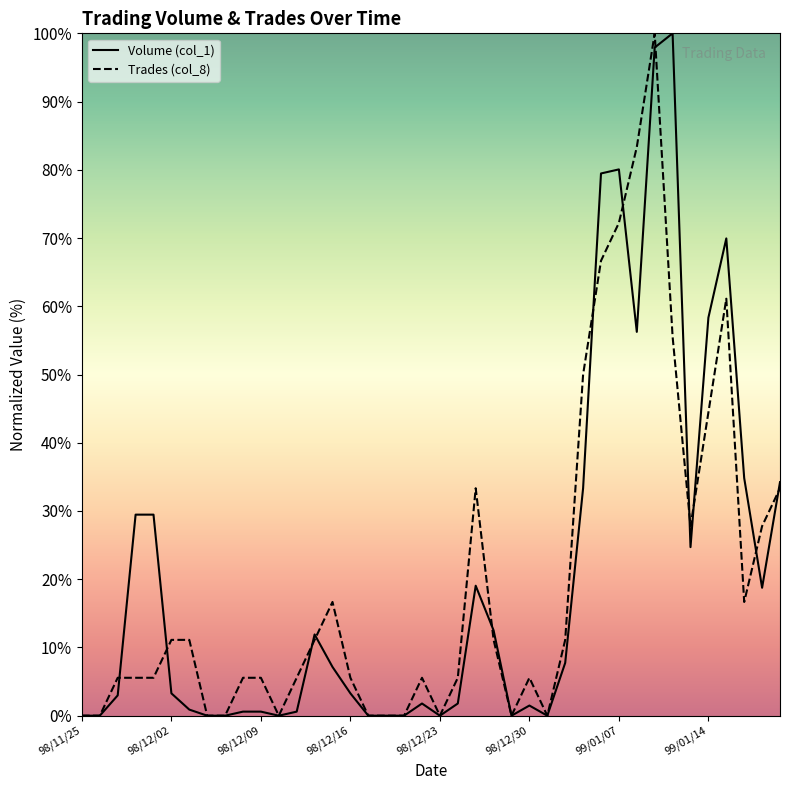

What position from the left is 98/12/30?

26